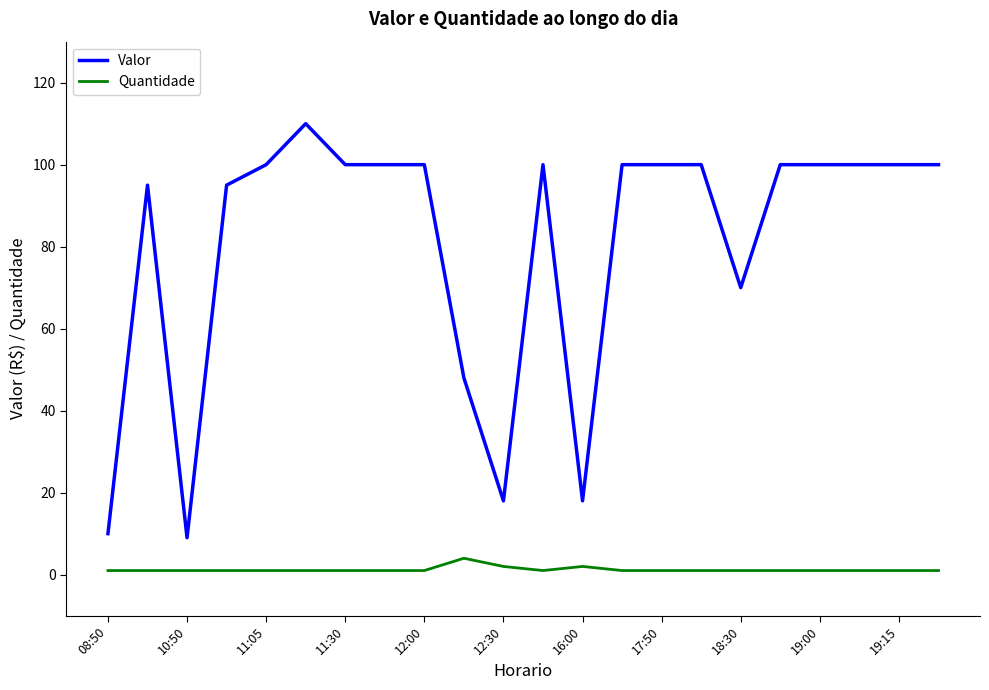

What is the greatest value displayed?

110